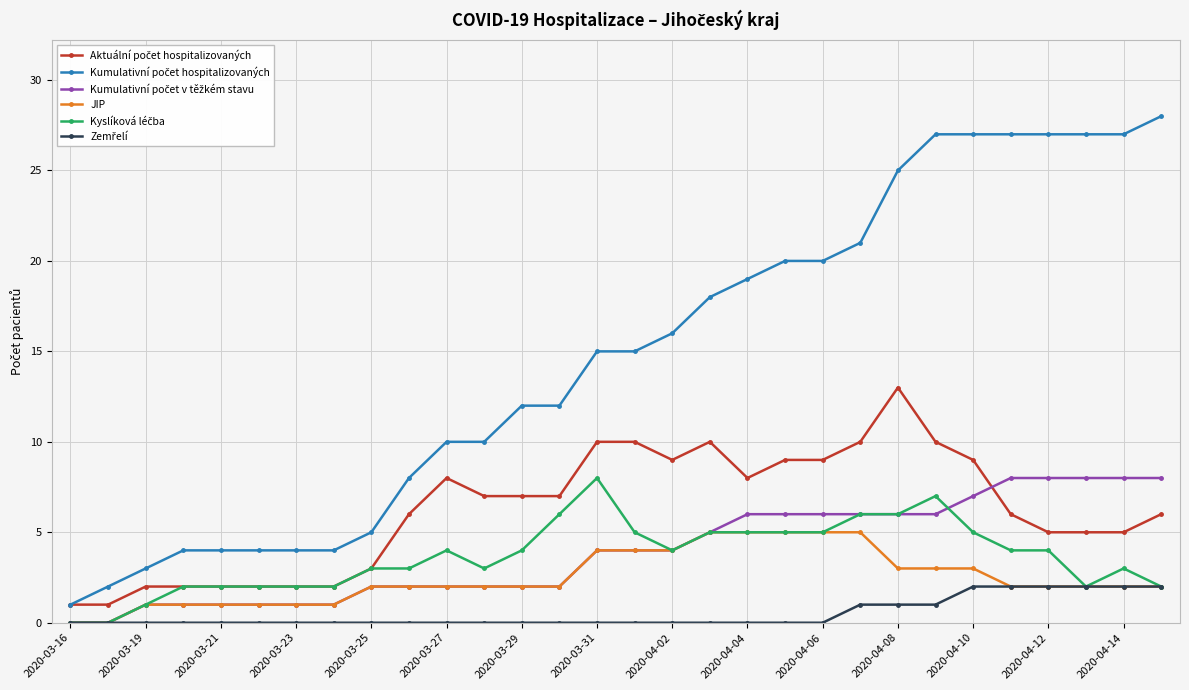

Does the chart have visible grid lines?

Yes